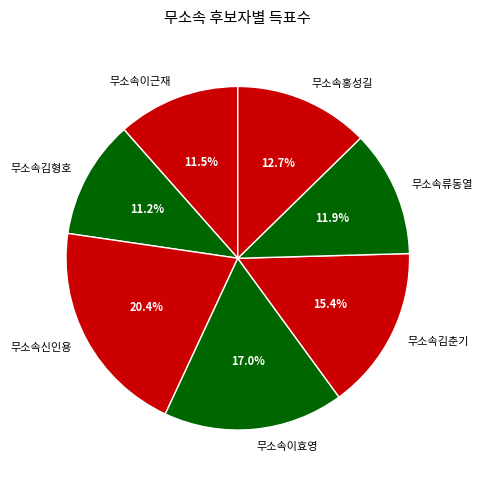

How many slices are in this pie chart?

7